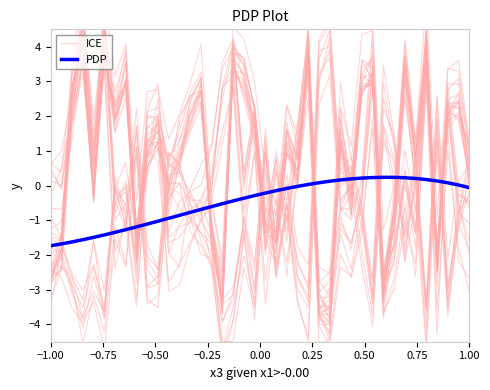

Where do ICE and PDP first cross each other?

−1.00 and −0.75